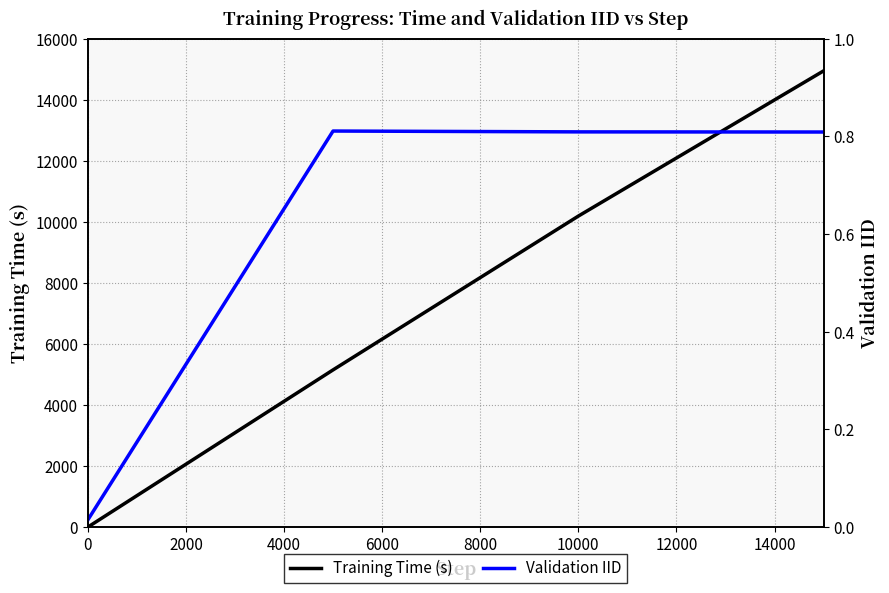

Is it true that Training Time (s) equals 10189 at 10000?

True